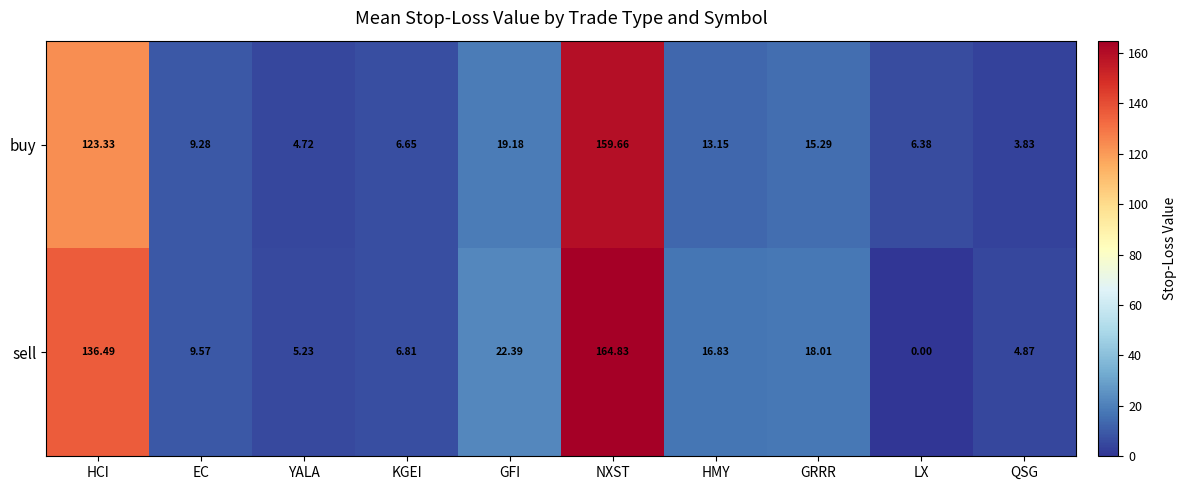

At which category is the sum across all series the highest?

NXST